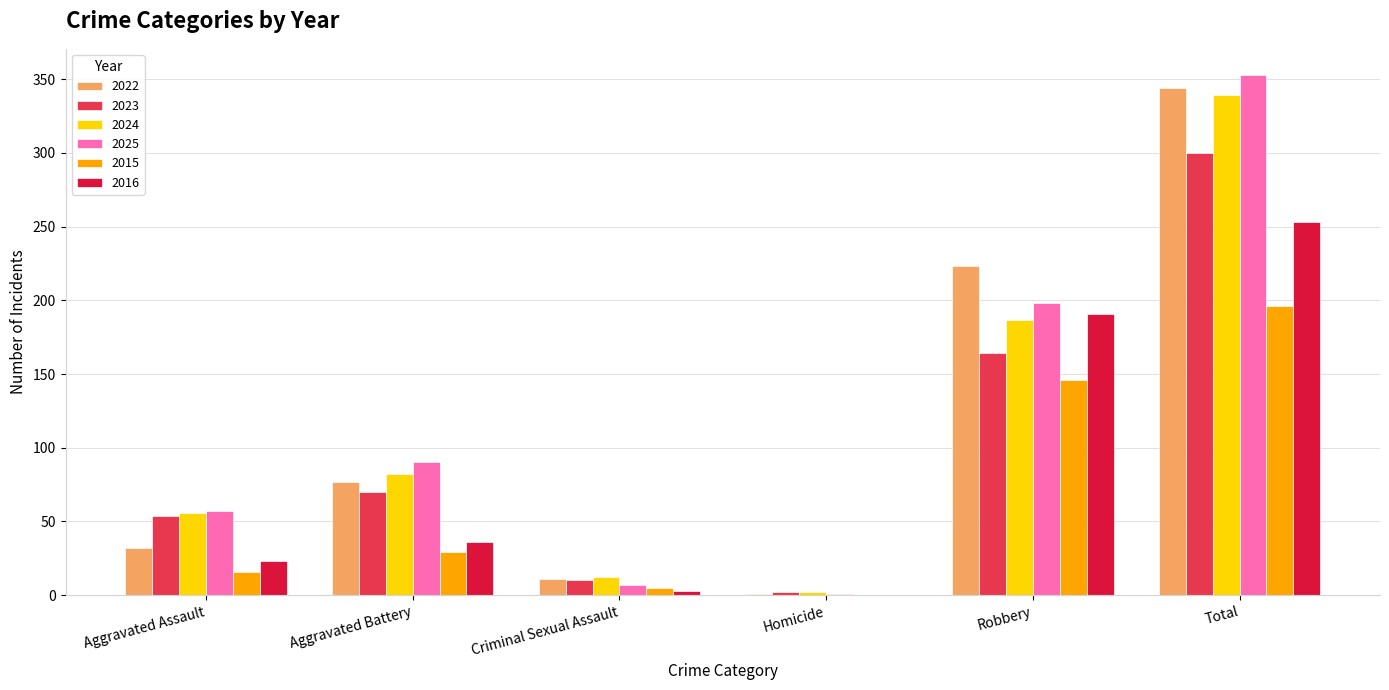

Reading right to left, extract all data points from this chart.

2022: Total=344	Robbery=223	Homicide=1	Criminal Sexual Assault=11	Aggravated Battery=77	Aggravated Assault=32
2023: Total=300	Robbery=164	Homicide=2	Criminal Sexual Assault=10	Aggravated Battery=70	Aggravated Assault=54
2024: Total=339	Robbery=187	Homicide=2	Criminal Sexual Assault=12	Aggravated Battery=82	Aggravated Assault=56
2025: Total=353	Robbery=198	Homicide=1	Criminal Sexual Assault=7	Aggravated Battery=90	Aggravated Assault=57
2015: Total=196	Robbery=146	Homicide=0	Criminal Sexual Assault=5	Aggravated Battery=29	Aggravated Assault=16
2016: Total=253	Robbery=191	Homicide=0	Criminal Sexual Assault=3	Aggravated Battery=36	Aggravated Assault=23